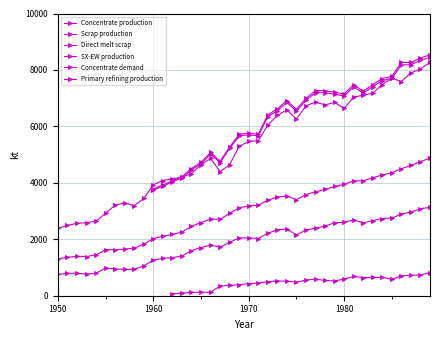

Where is the first local maximum for Direct melt scrap?

1960